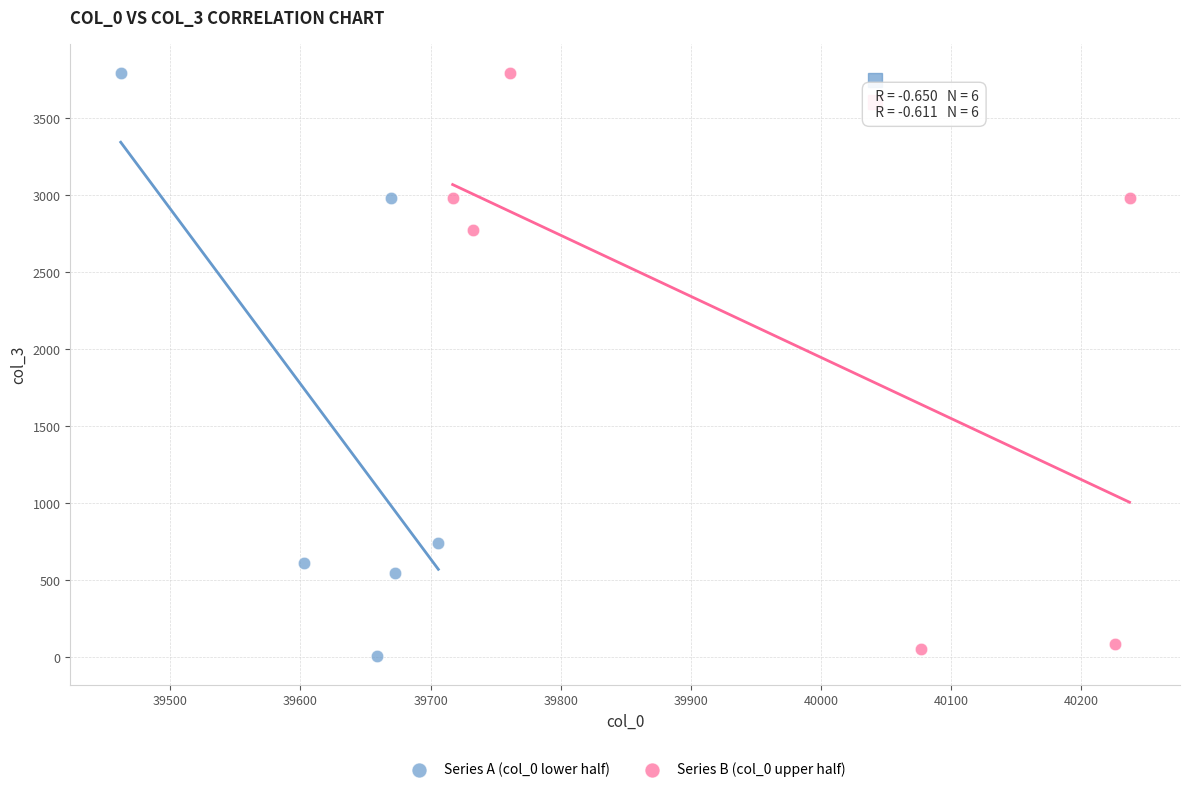

Which series has the largest Y range (max minus min)?

Series A (col_0 lower half)